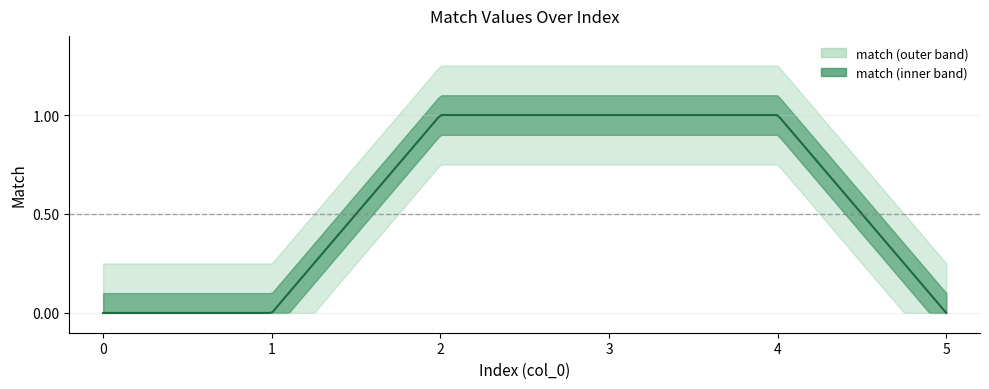

Reading left to right, what are all the values shown in this chart?

0	0	1	1	1	0